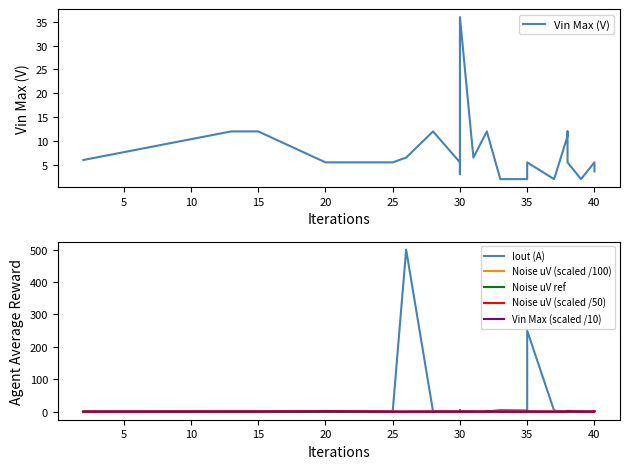

Which series has the largest total across all categories?

Iout (A)